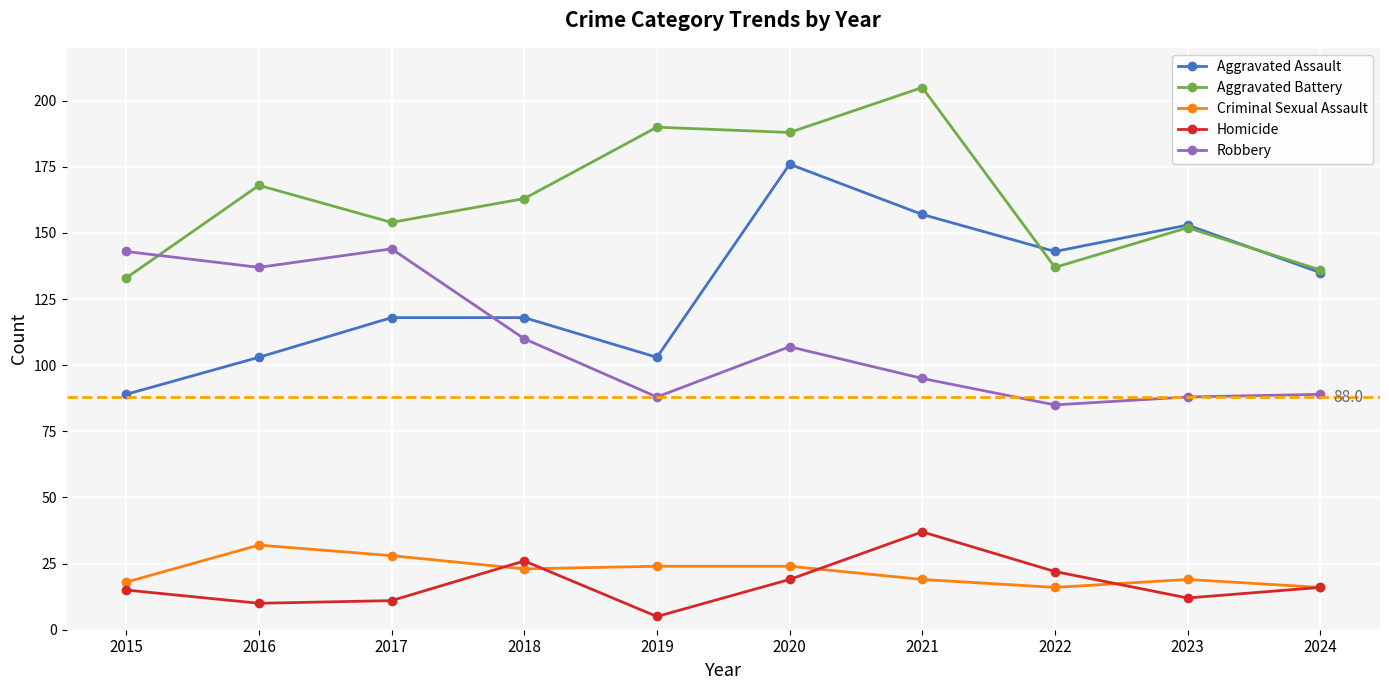

The Aggravated Battery series shows 219 at 2015. True or false?

False